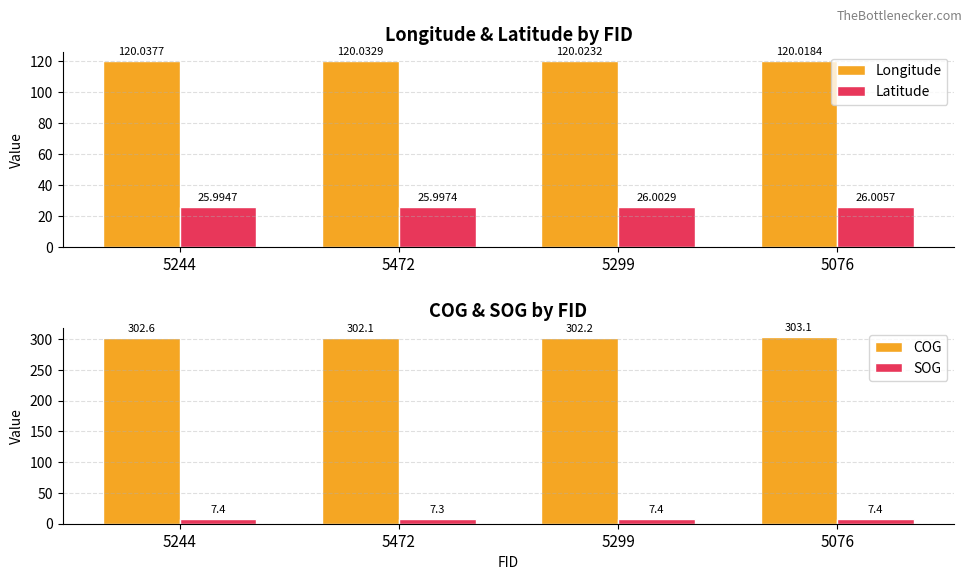

What are all the series names shown in the legend?

Longitude, Latitude, COG, SOG